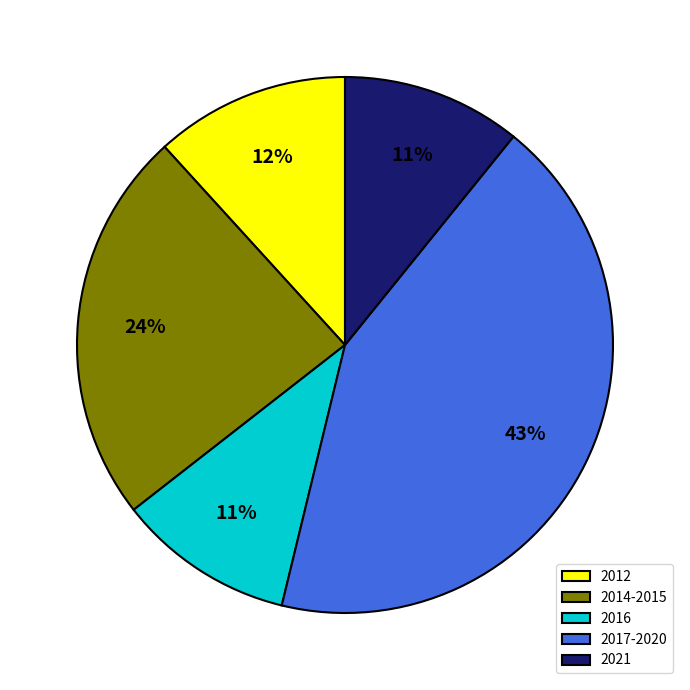

Is there any slice that represents more than half of the pie?

No